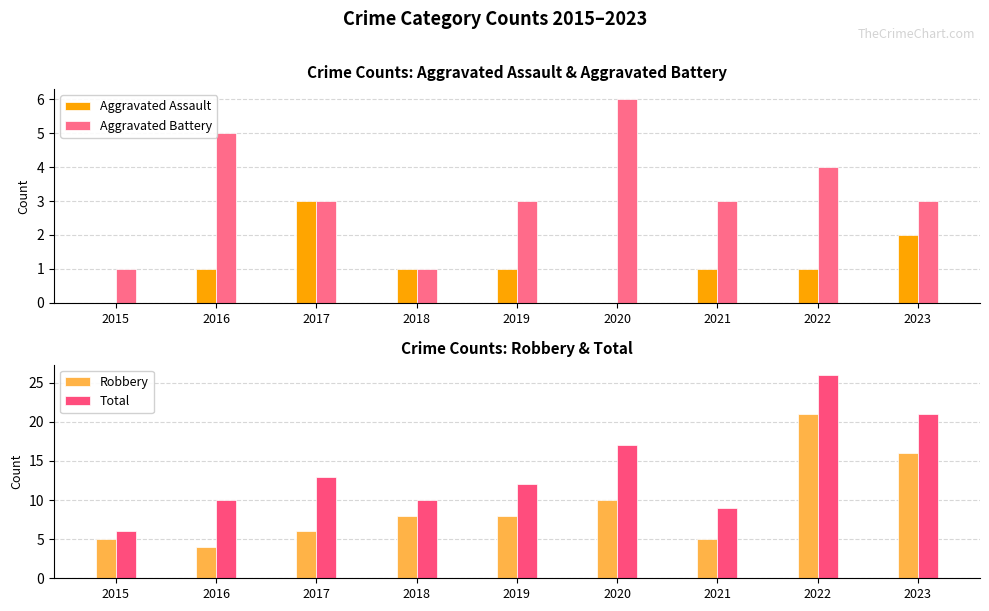

What is the total value across all series at 2017?

25